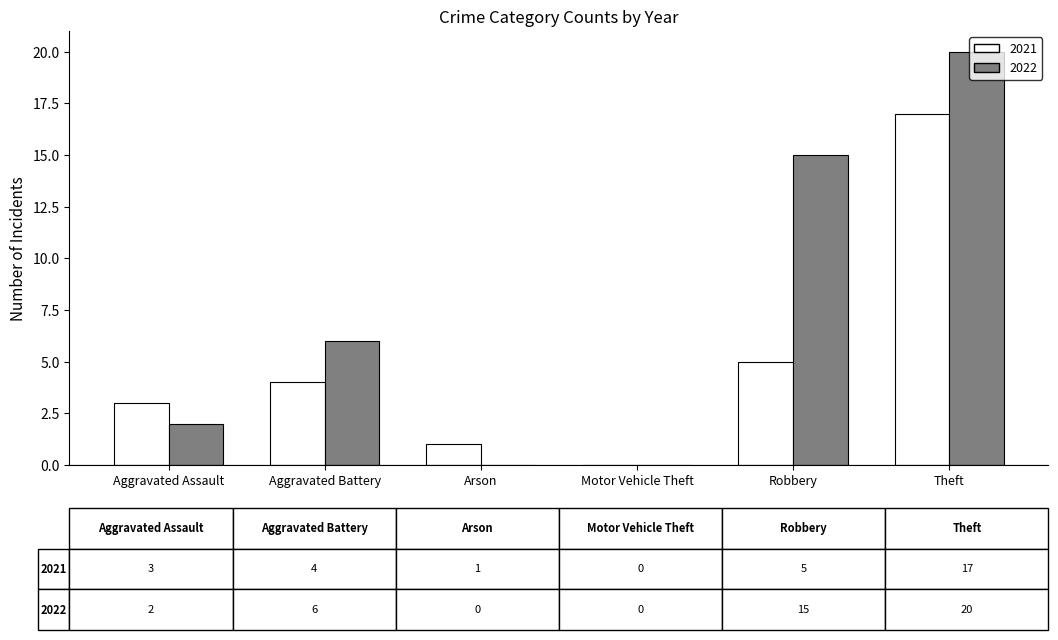

The value of 2022 at Arson is 9. True or false?

False